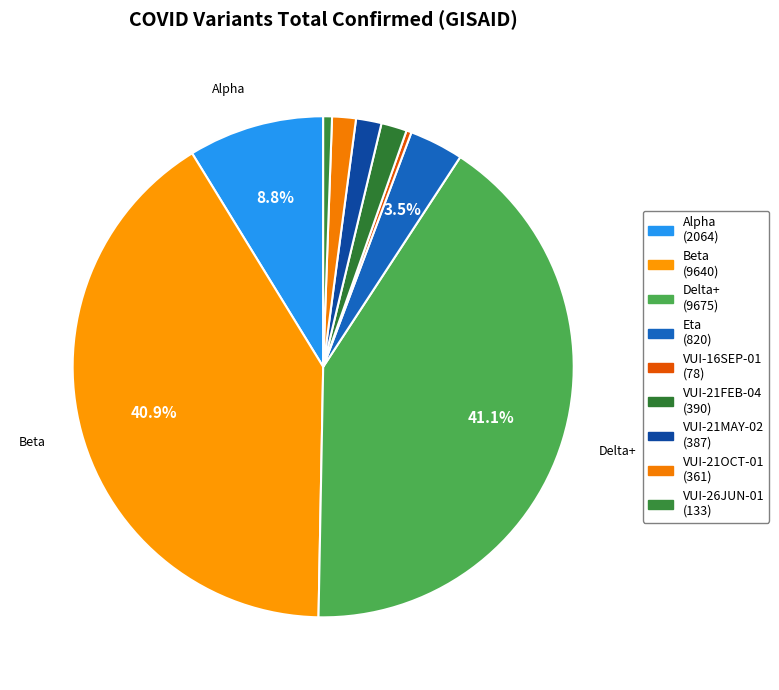

How many slices are in this pie chart?

9